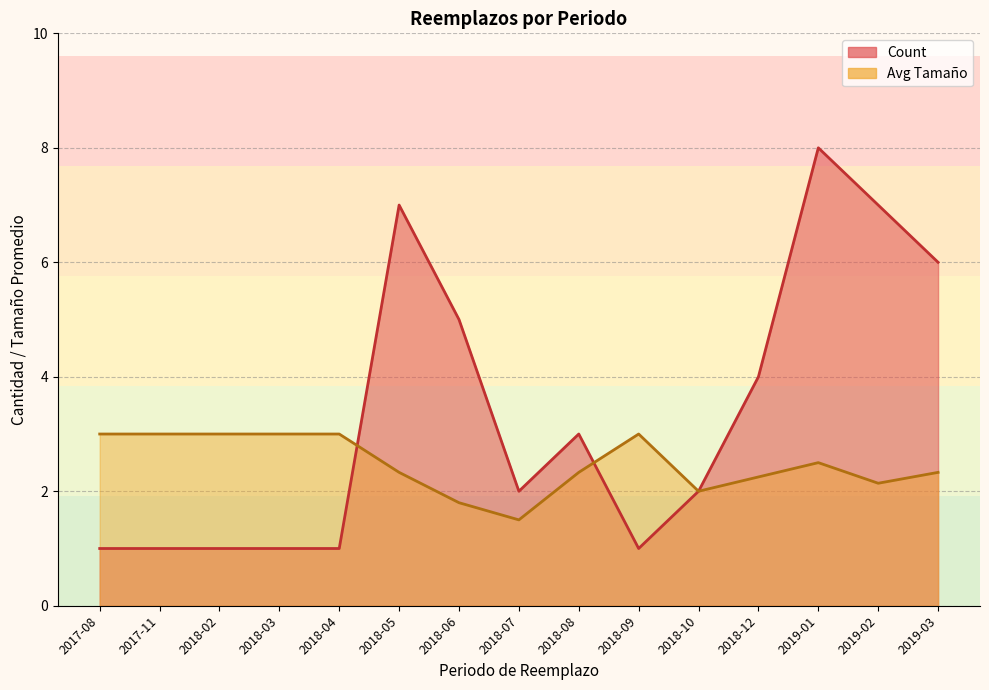

The value of Count at 2018-03 is 1.0. True or false?

True